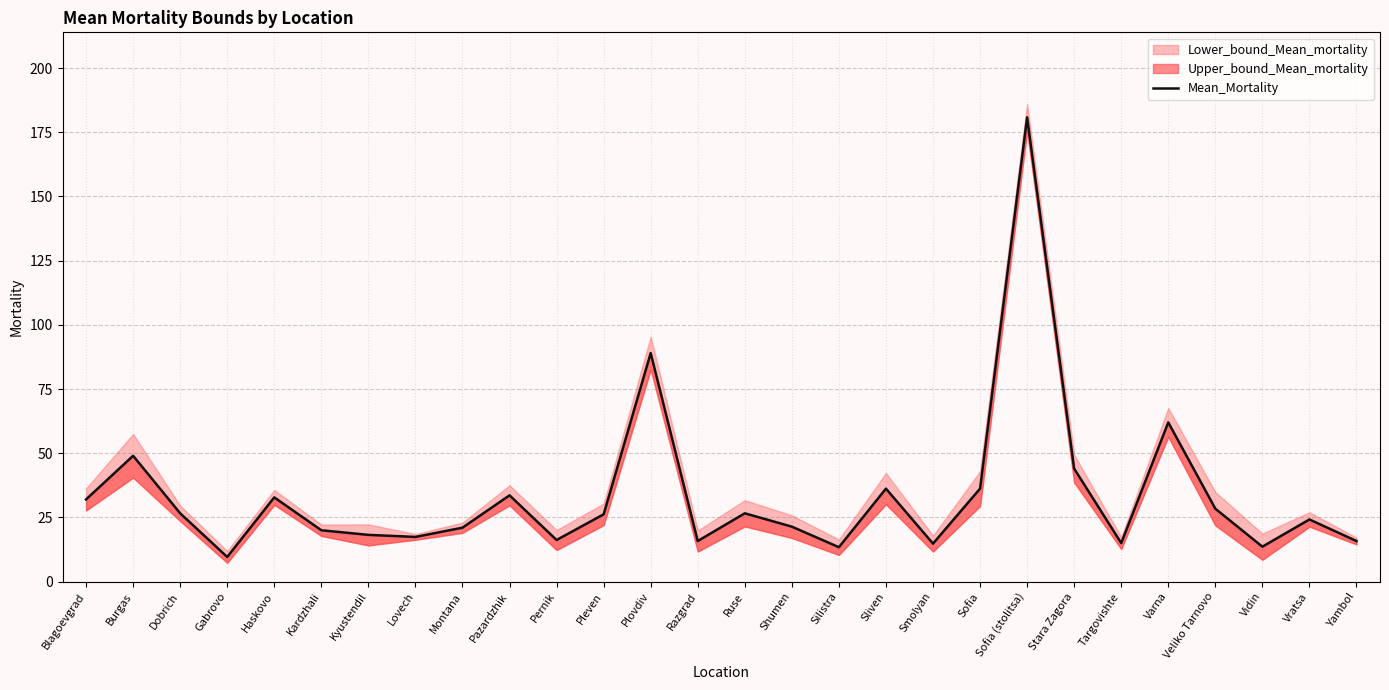

The value at Sofia is 54.0. True or false?

False